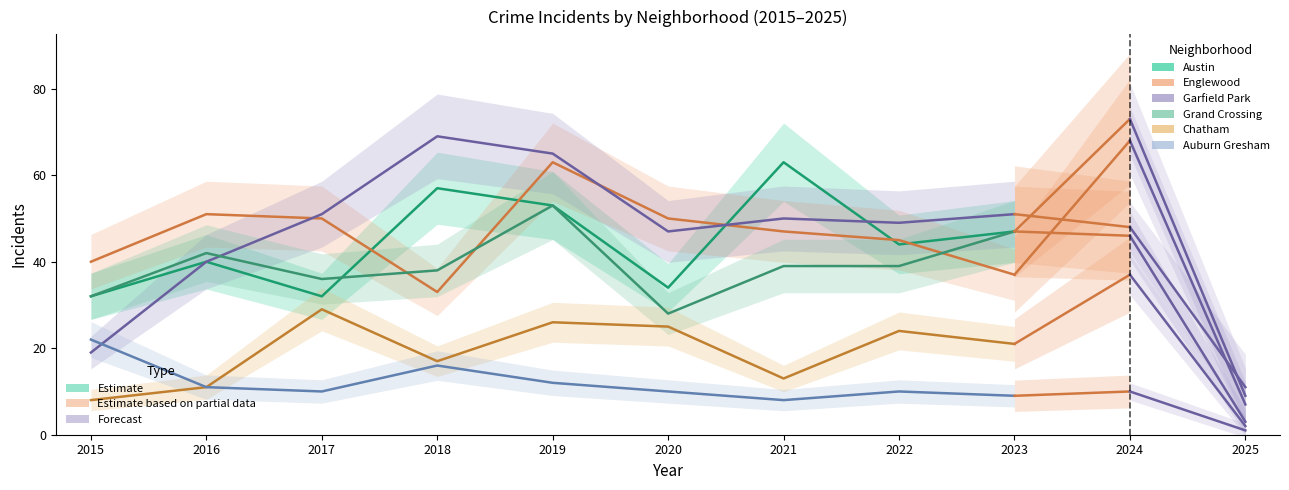

Between 2017 and 2020, which is larger?

2020